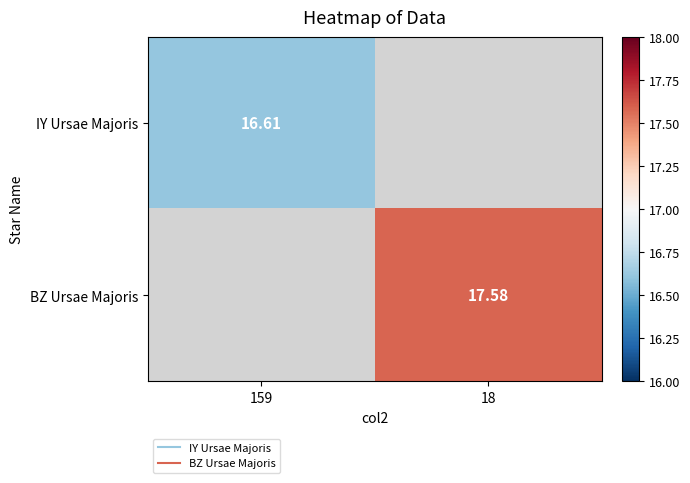

What value does the IY Ursae Majoris series have at 159?

16.6